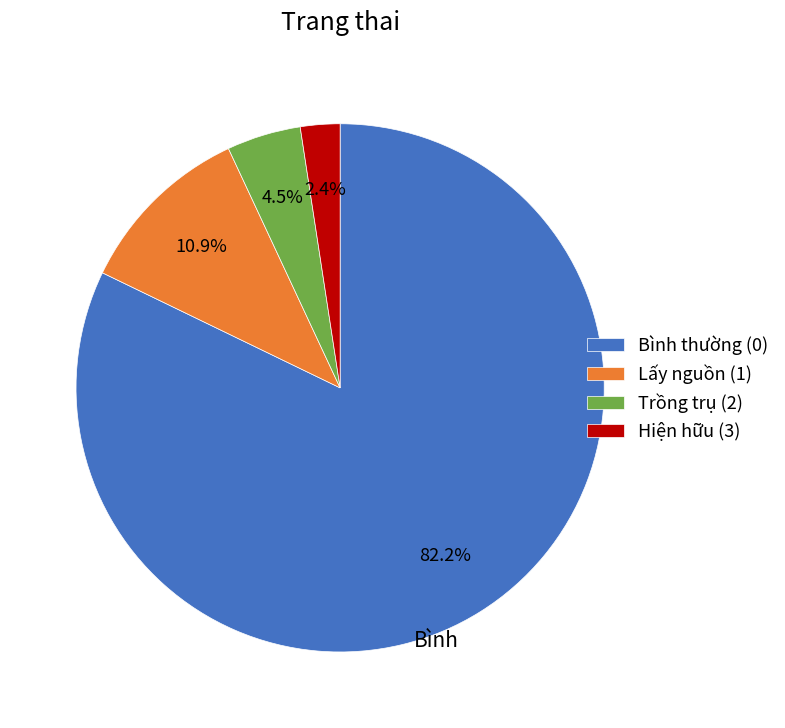

Do Lấy nguồn (1) and Bình thường (0) together represent more than half of the pie?

Yes